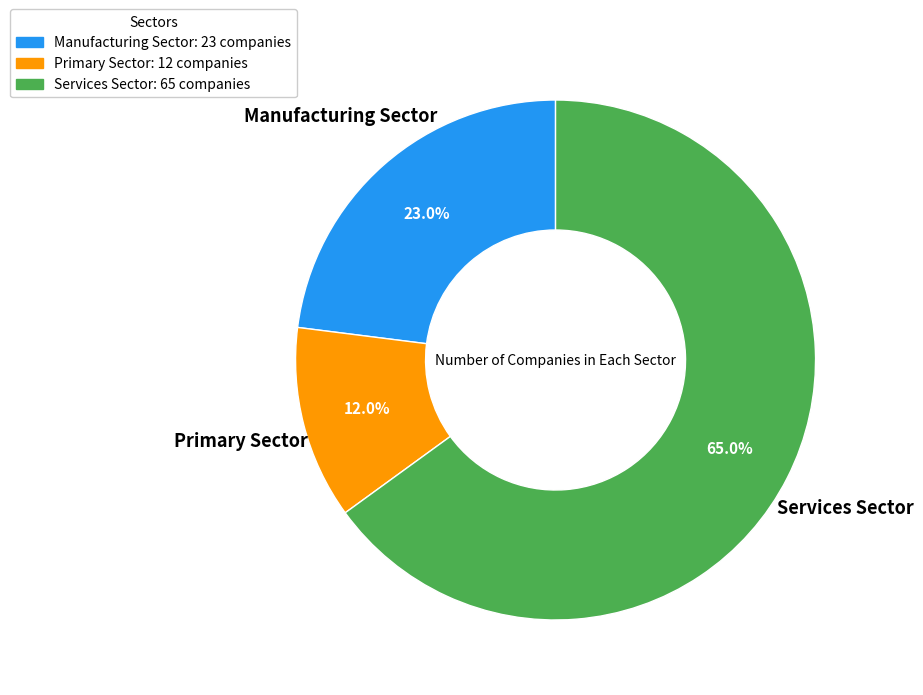

Rank the categories by value from lowest to highest.

Primary Sector, Manufacturing Sector, Services Sector